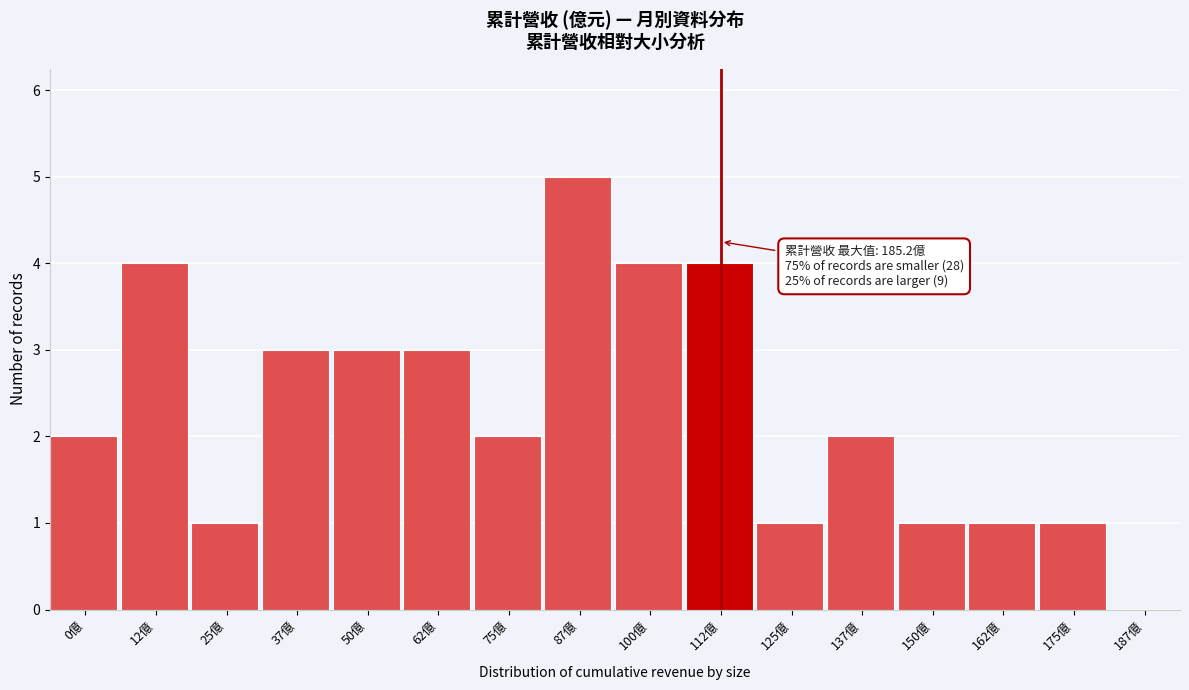

Reading right to left, list all the values displayed in this chart.

187億=0	175億=1	162億=1	150億=1	137億=2	125億=1	112億=4	100億=4	87億=5	75億=2	62億=3	50億=3	37億=3	25億=1	12億=4	0億=2